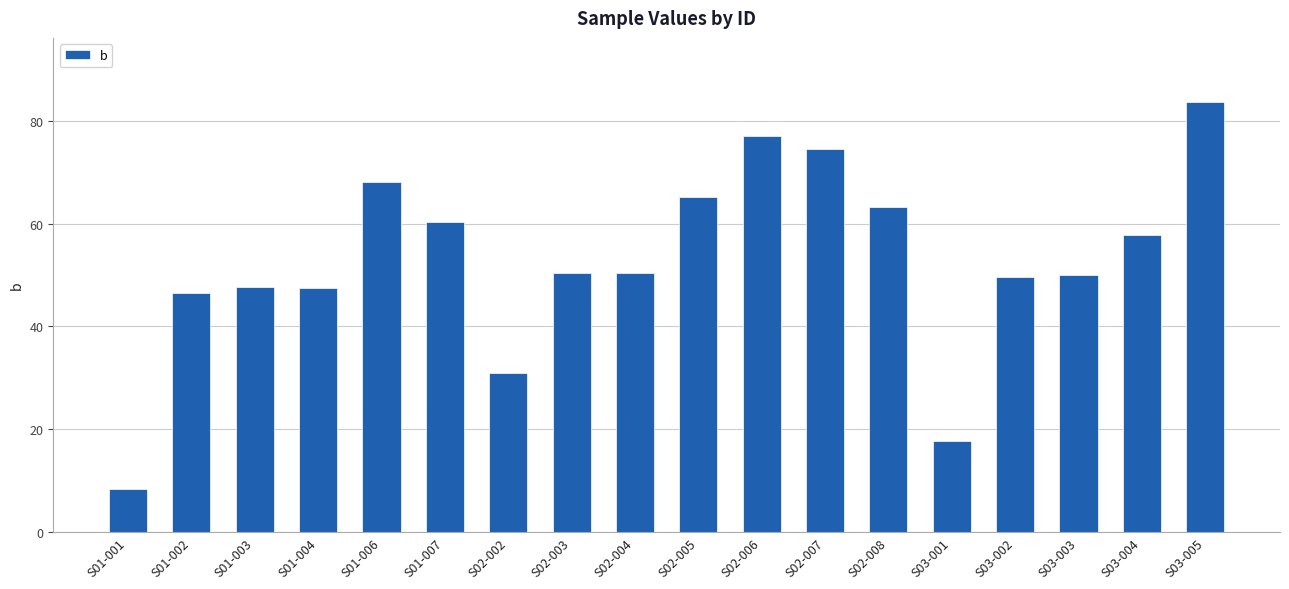

What is the sum of the values at S02-002 and S03-004?

88.6